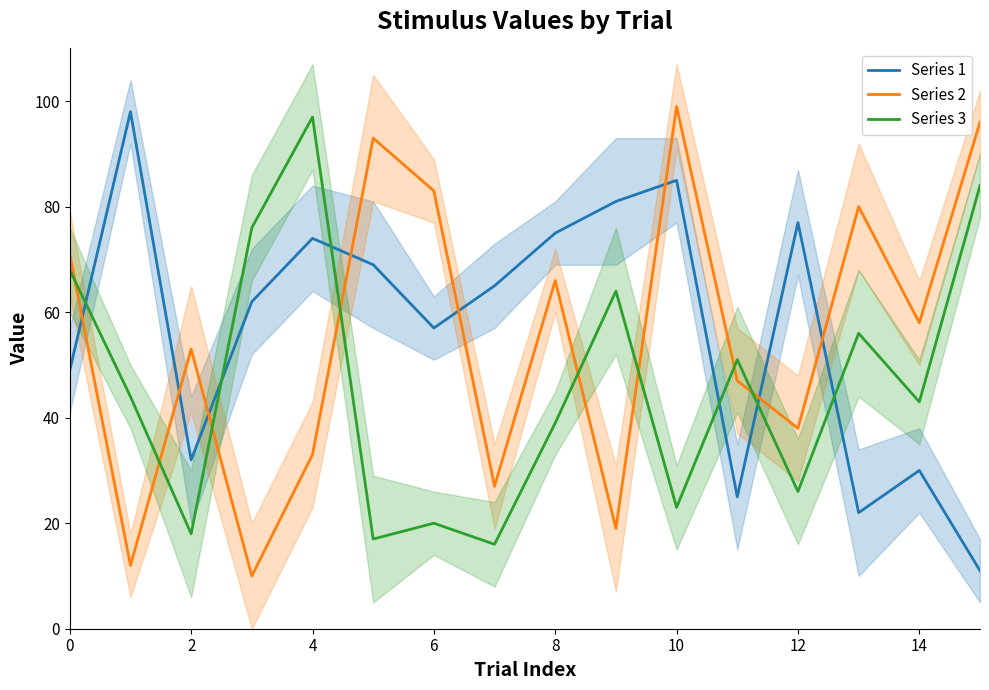

What is the difference between the Series 3 values at 4 and 8?

58